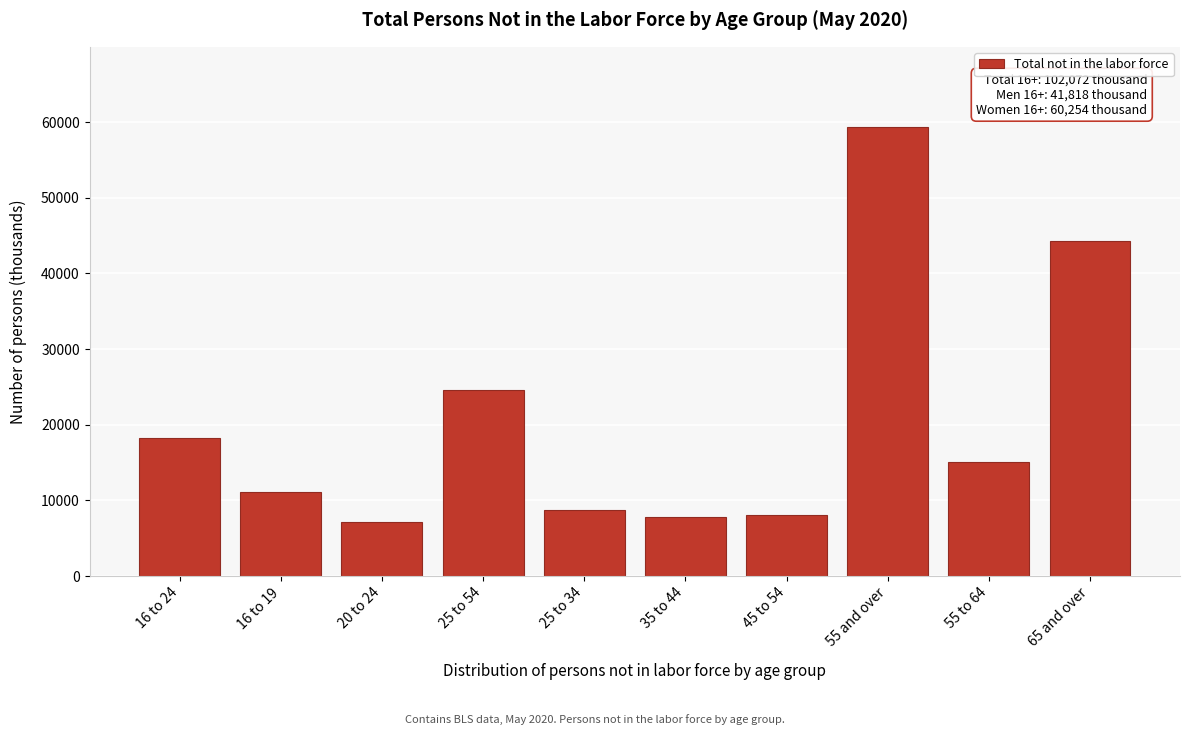

Between 45 to 54 and 25 to 54, which is larger?

25 to 54